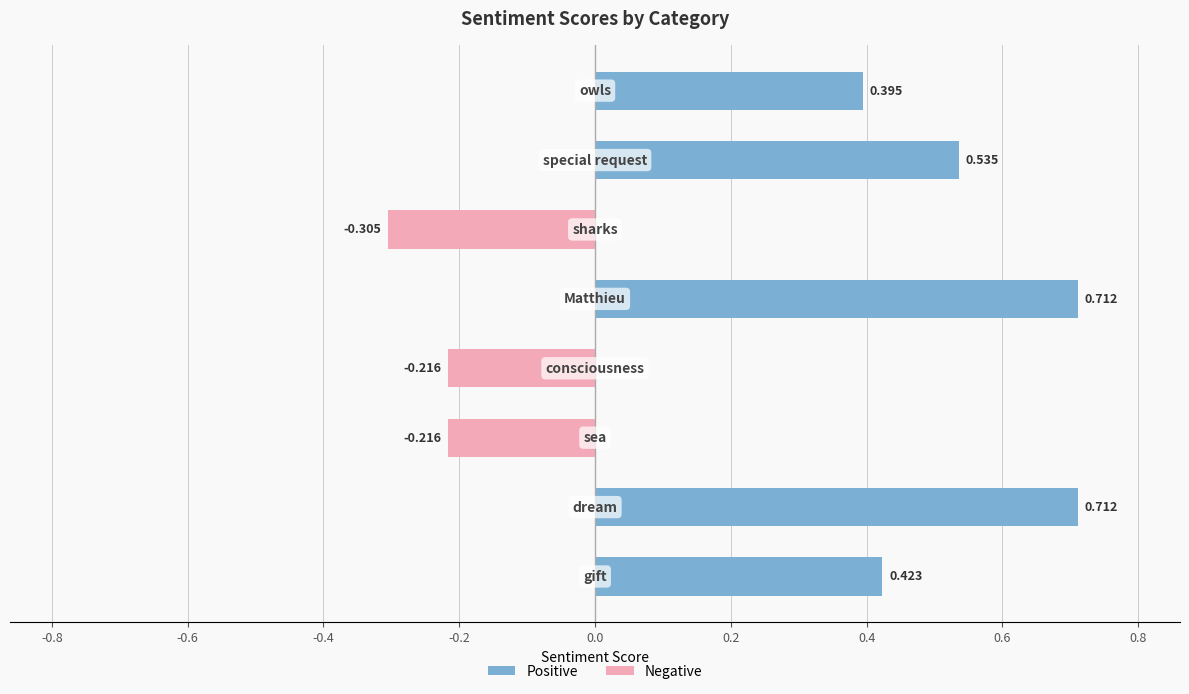

Read the value at sea.

-0.2